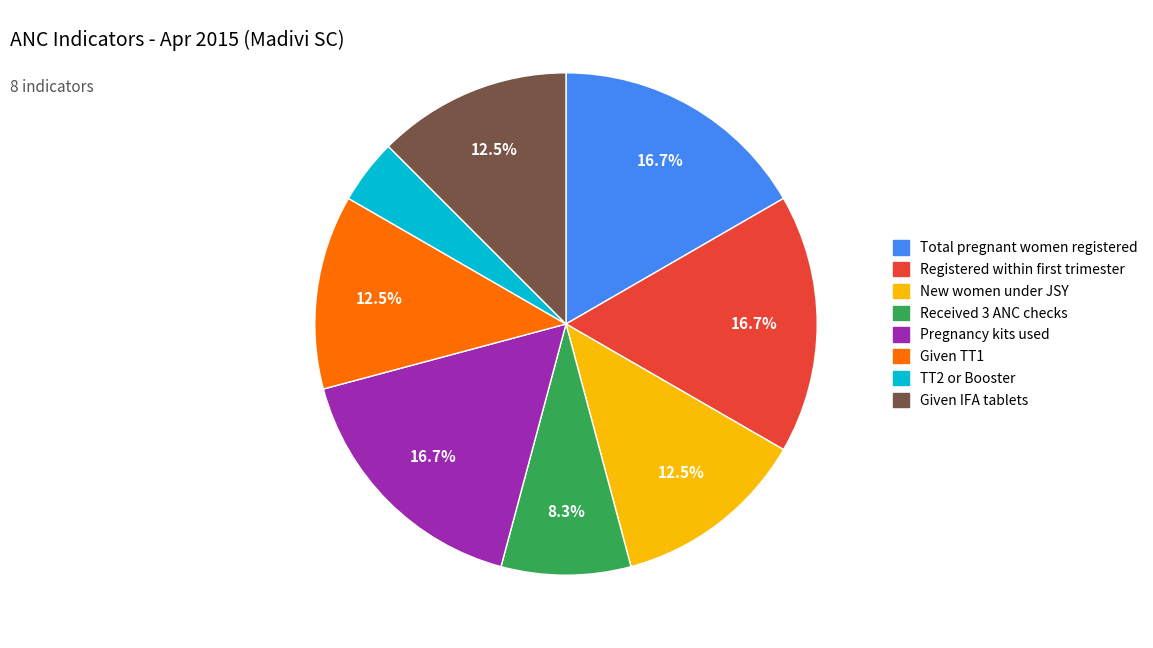

Does any single category account for the majority?

No